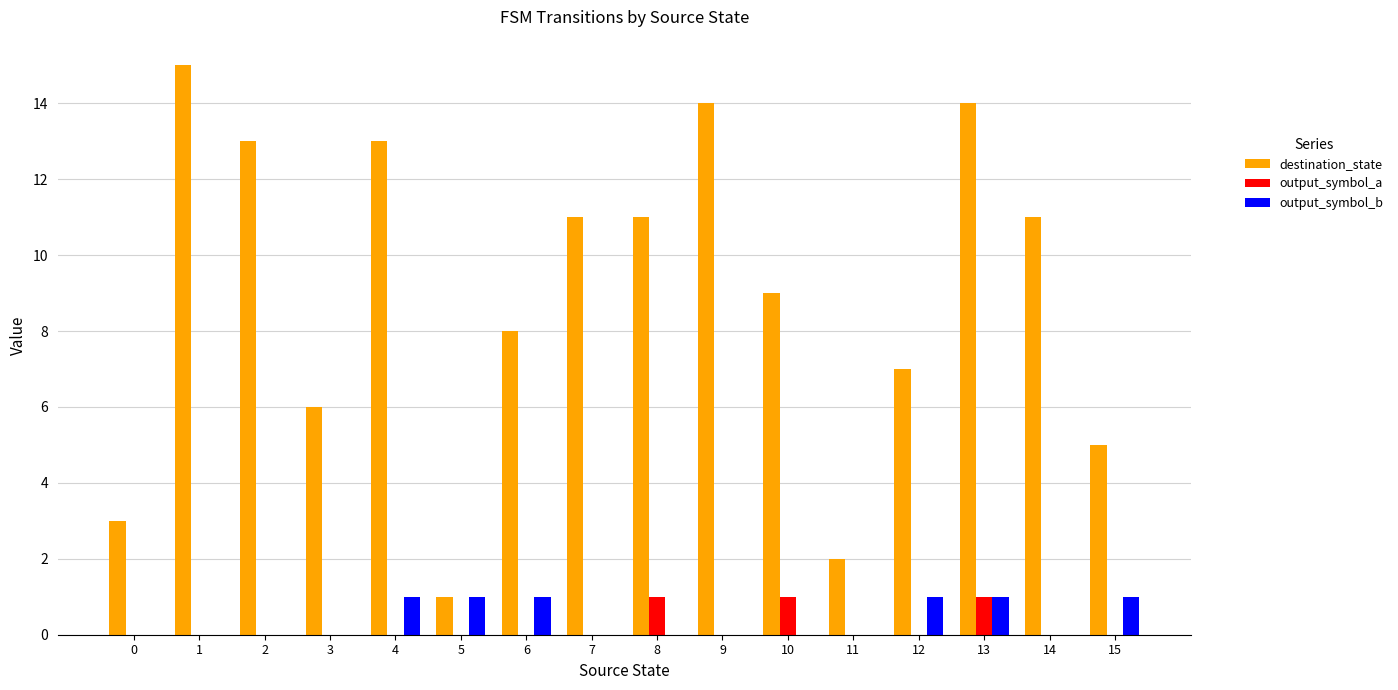

Are the bars horizontal?

No